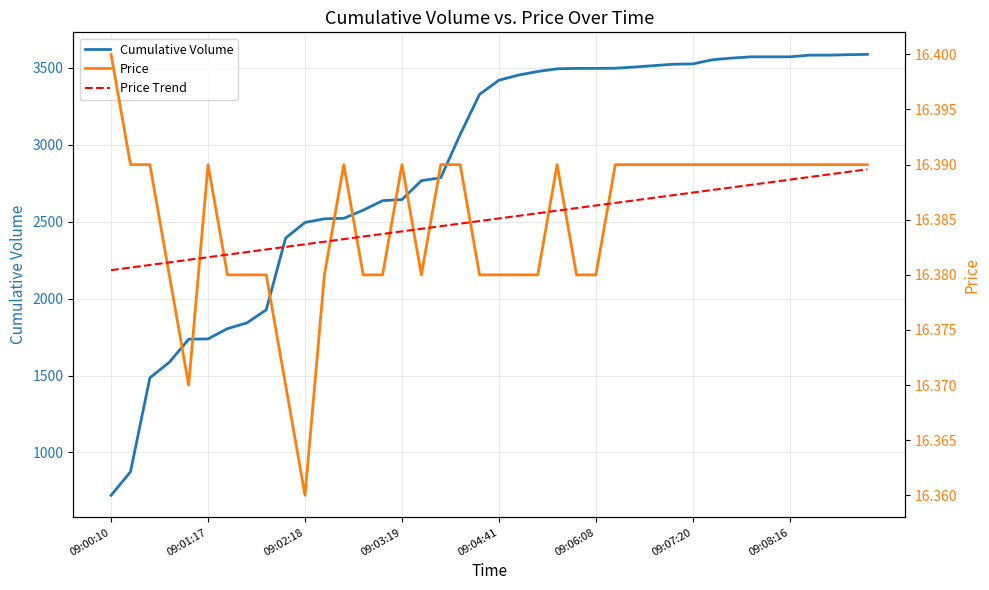

True or false: Price Trend and Price cross at least once.

True